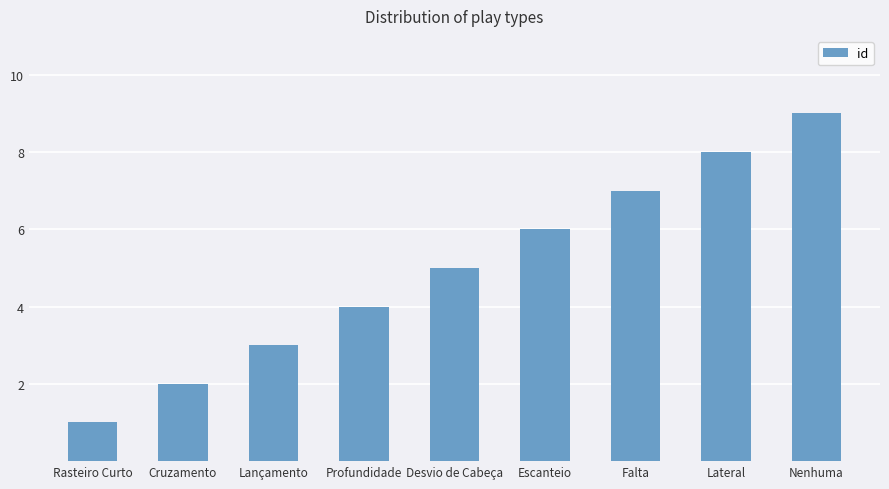

What is the label of the 1st bar from the left?

Rasteiro Curto